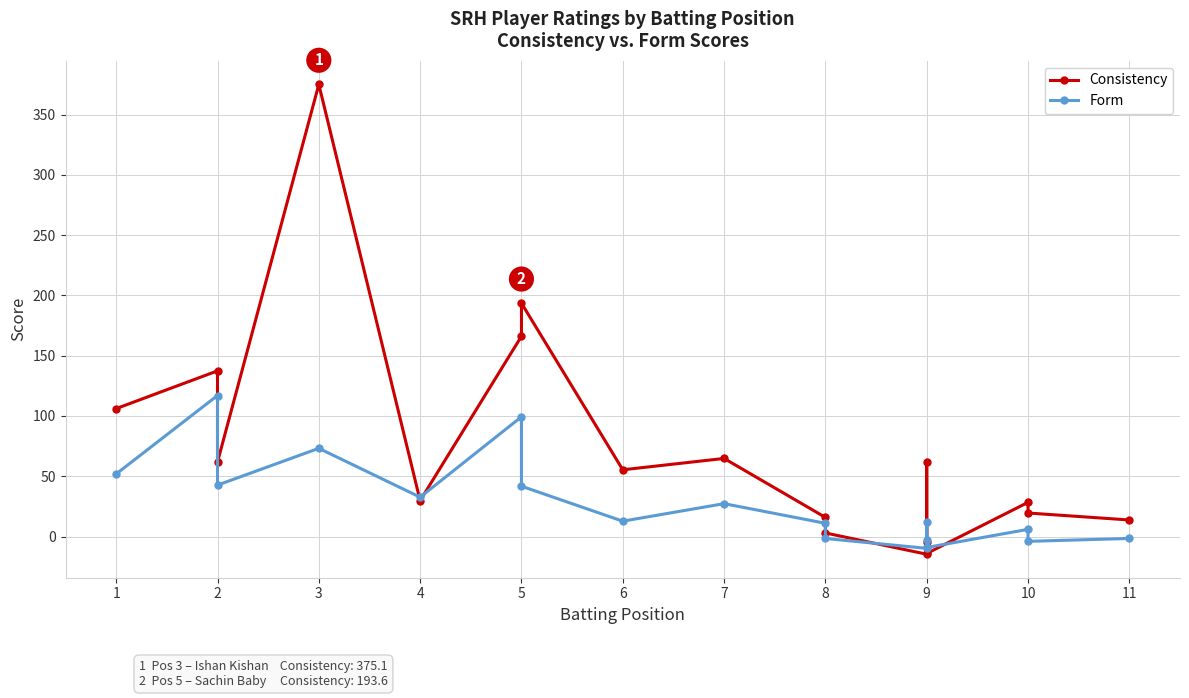

How many distinct data groups are displayed?

2